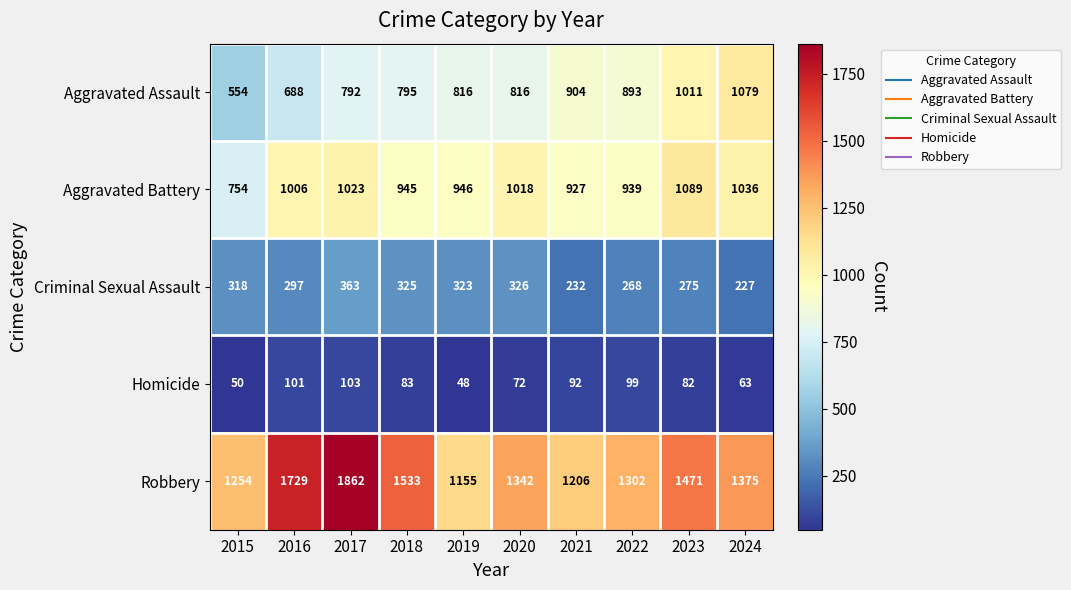

What is the average value of the Aggravated Battery series?

968